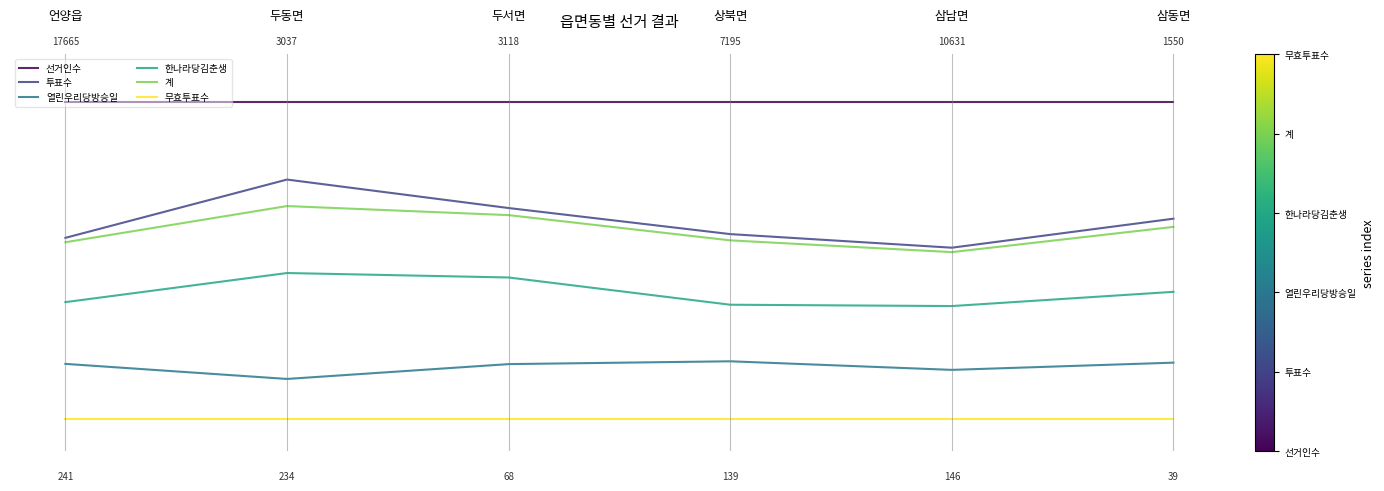

What are all the series names shown in the legend?

선거인수, 투표수, 열린우리당방승일, 한나라당김춘생, 계, 무효투표수